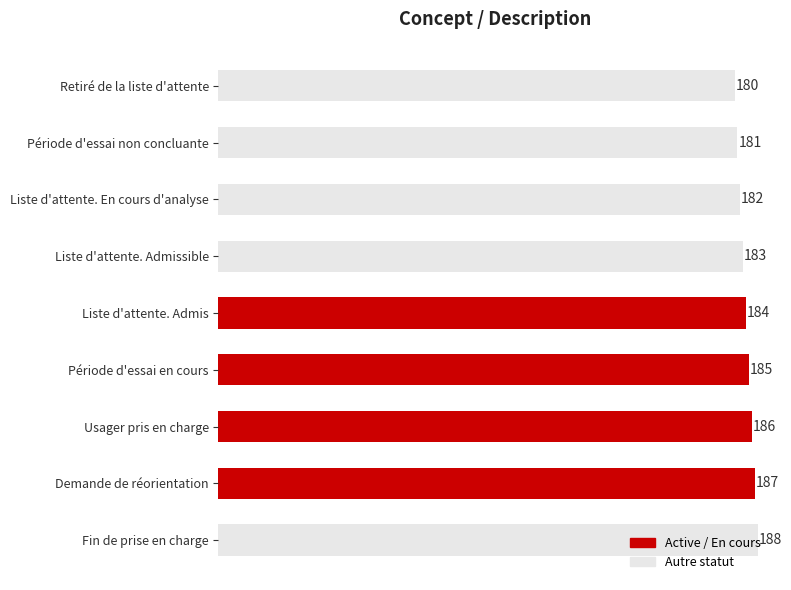

Approximately how many times larger is the value at Liste d'attente. Admissible compared to Demande de réorientation?

1.0